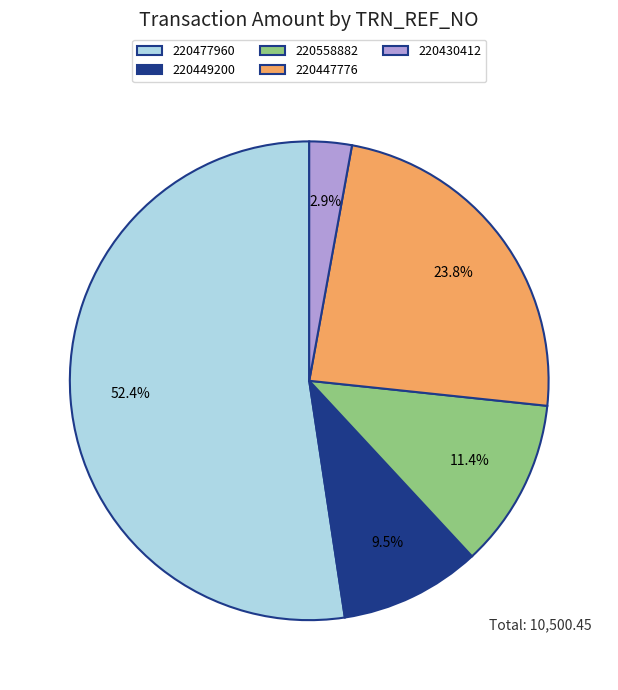

What portion of the pie excludes 220430412?

97.1%